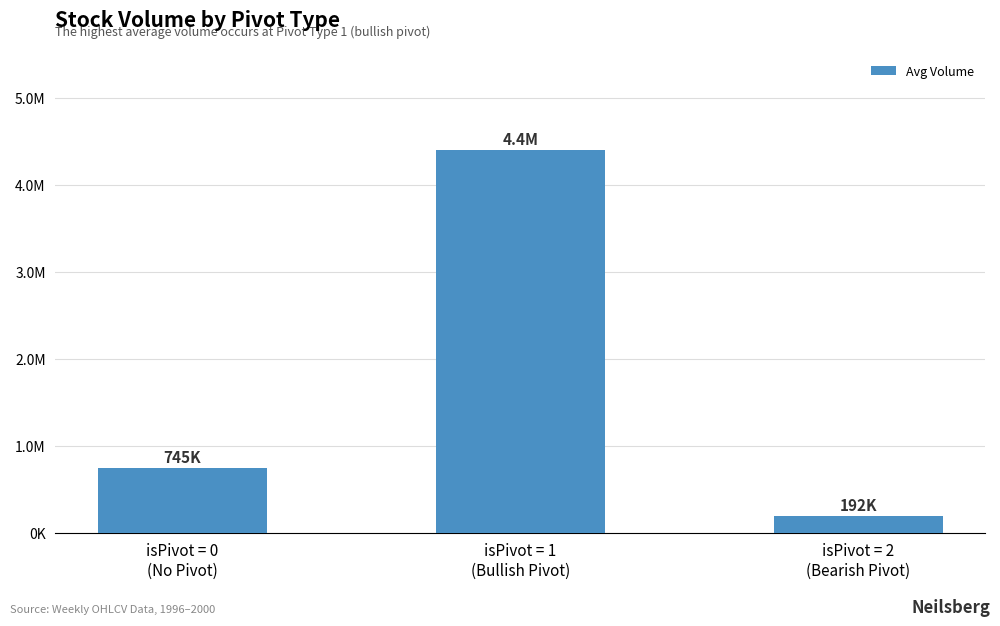

Does the chart contain any negative values?

No